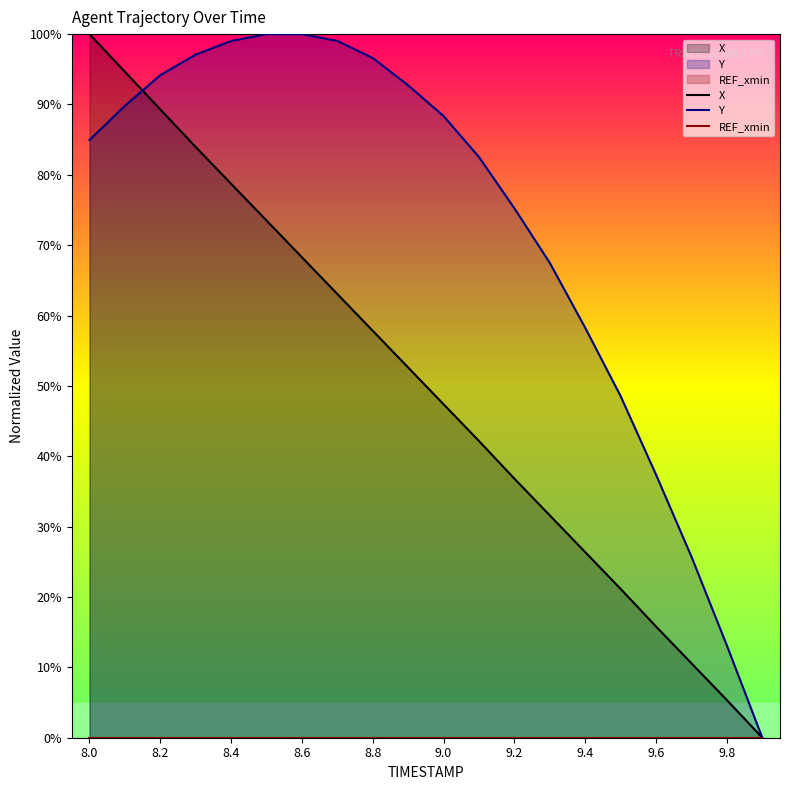

What is the highest value of the Y series?

100.0